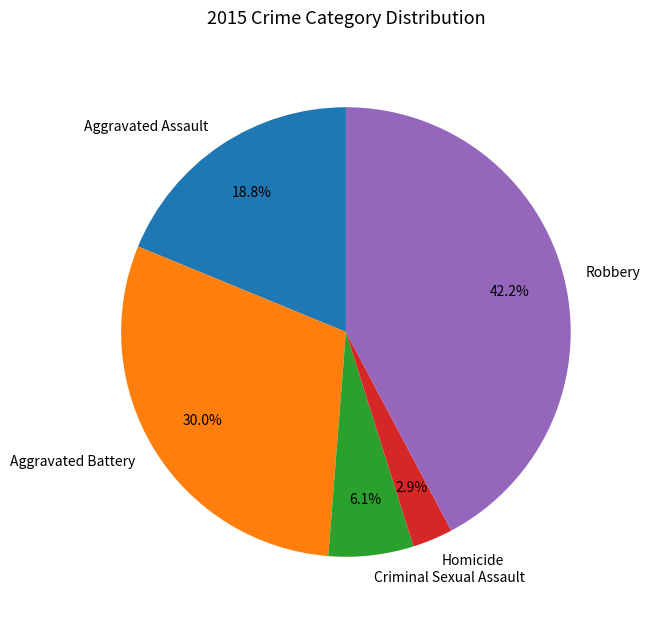

How many segments does this pie chart have?

5